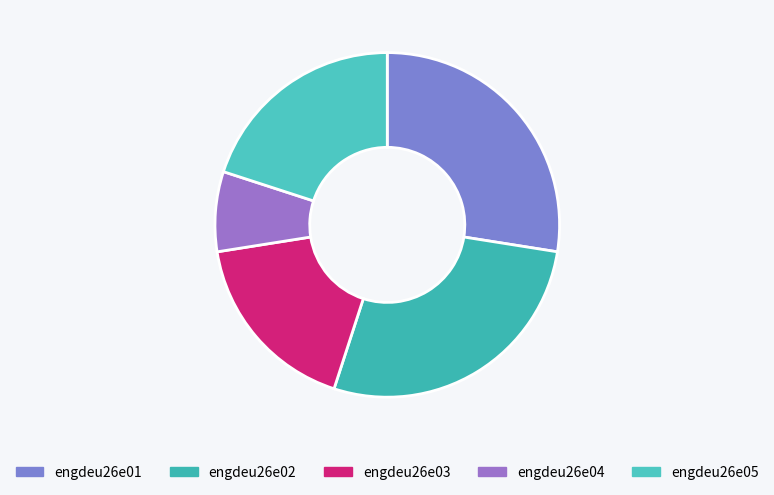

Count the number of slices in the pie.

5